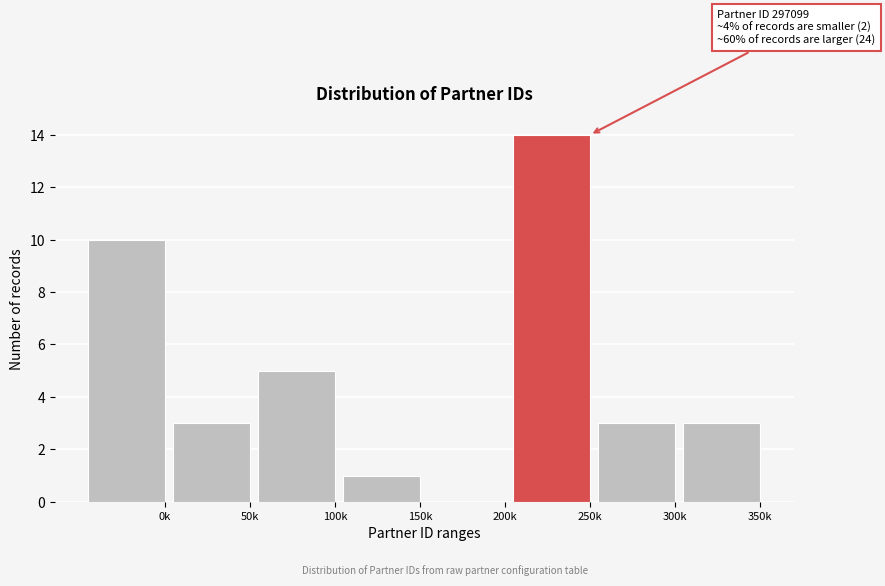

Reading left to right, list all the values displayed in this chart.

0k=10	50k=3	100k=5	150k=1	200k=0	250k=14	300k=3	350k=3